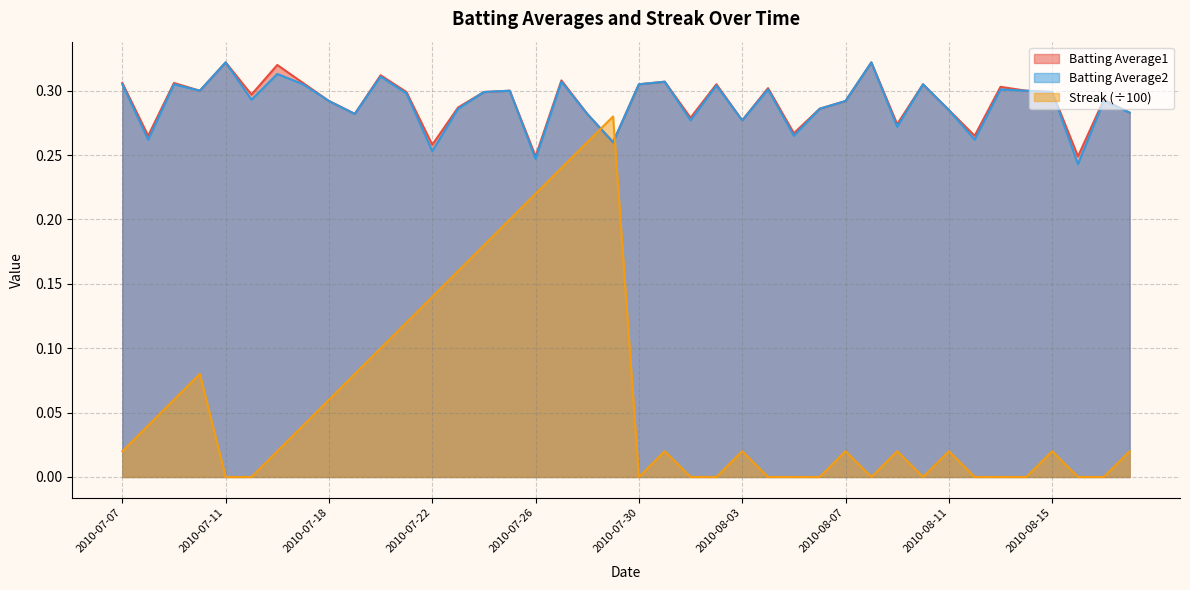

What is the value of the Batting Average2 point at the 5th from the left?

0.3